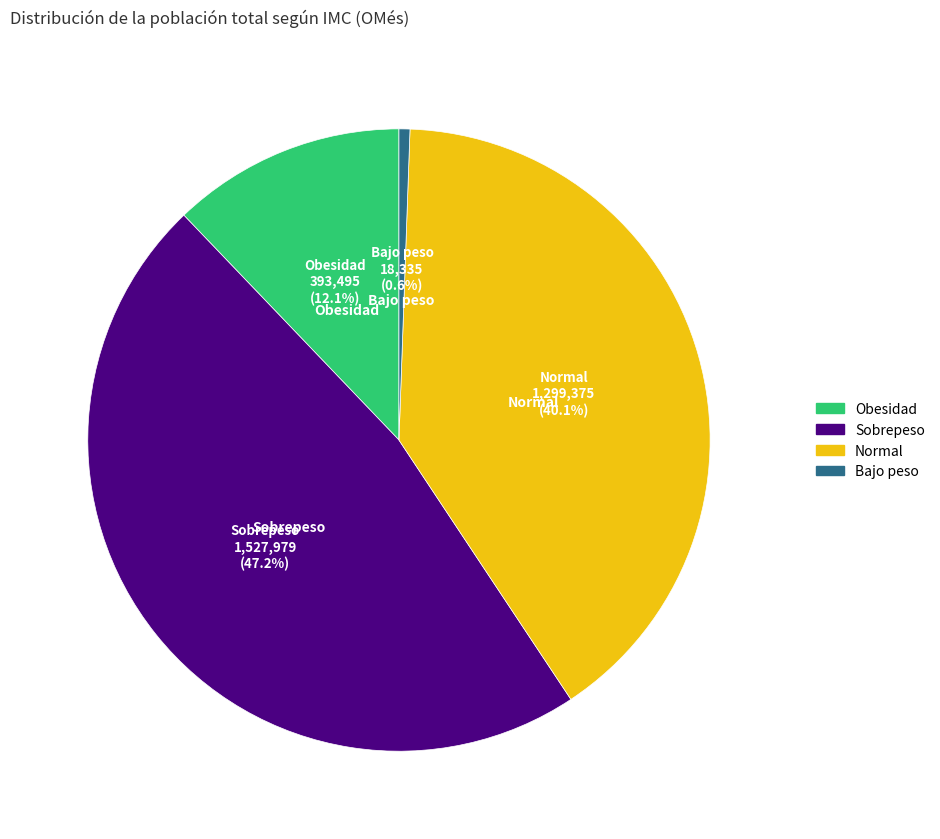

To the nearest percent, what portion does Sobrepeso represent?

47%